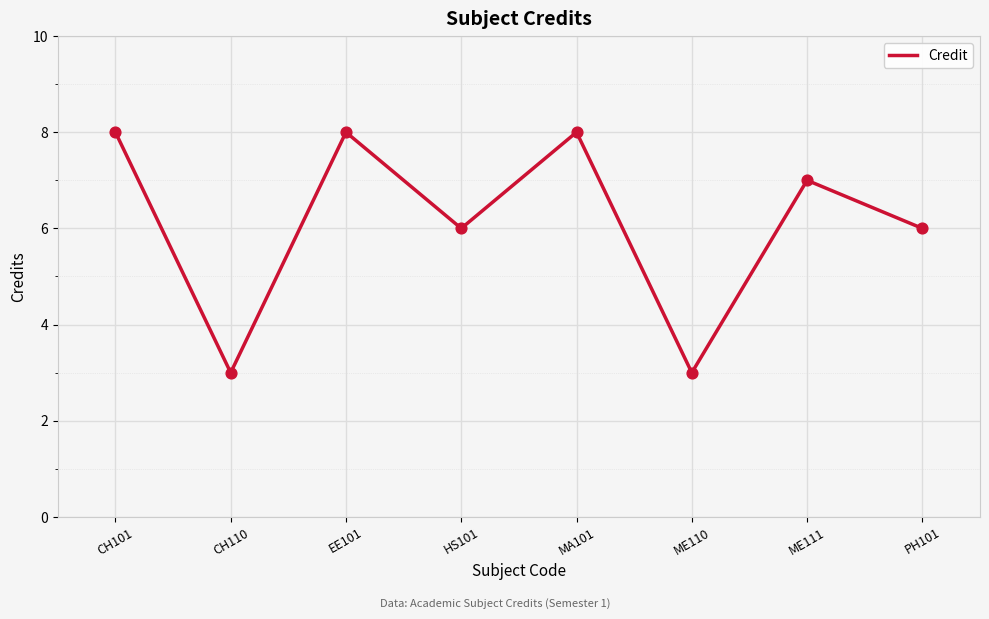

What is the change in value from CH110 to MA101?

+5